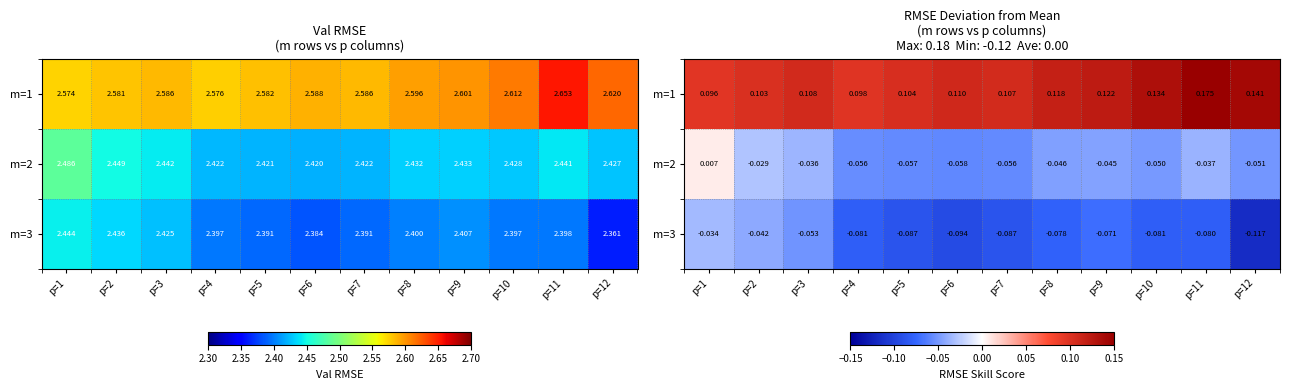

What is the sum of the m=3 values at p=5 and p=2?

-0.1